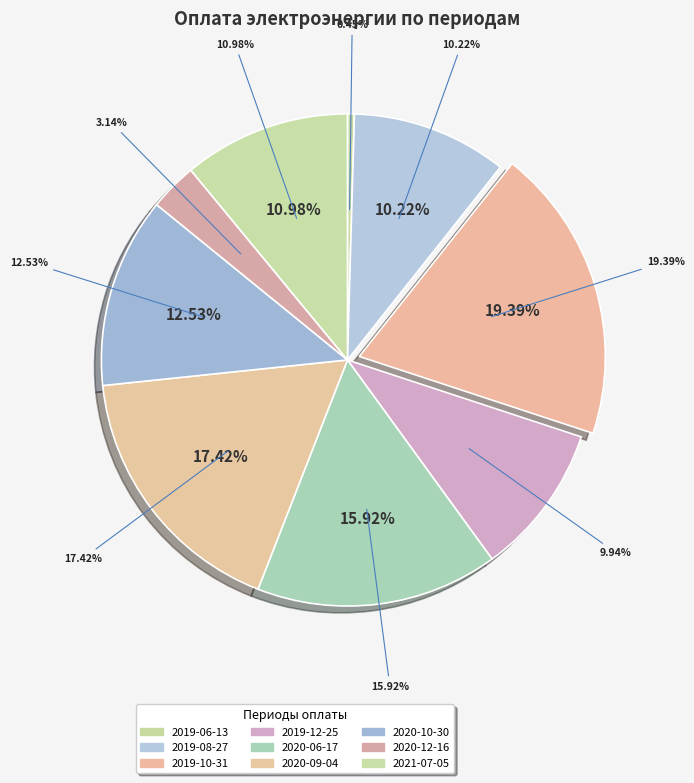

Does 2020-10-30 account for over 50% of the chart?

No